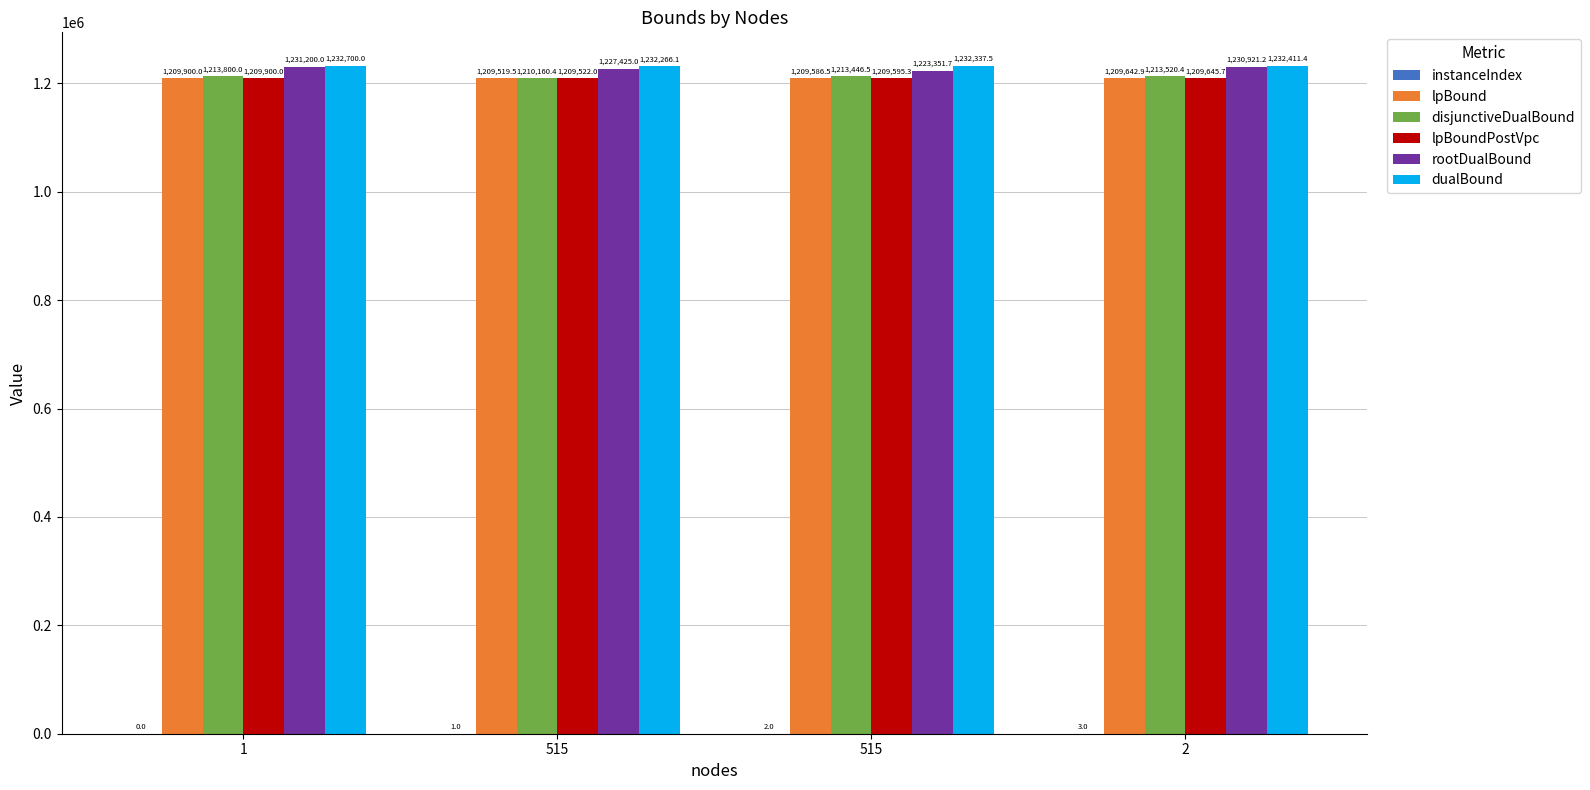

What is the difference between the second highest and second lowest values in the disjunctiveDualBound series?

73.9